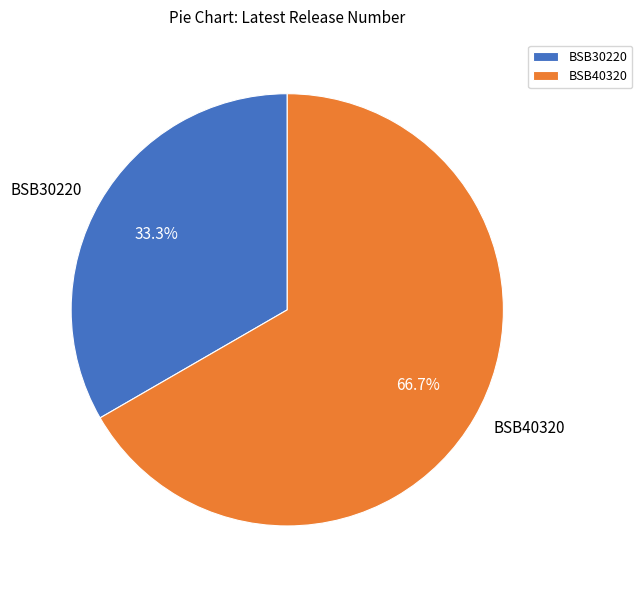

To the nearest percent, what percentage of the pie is BSB40320?

67%